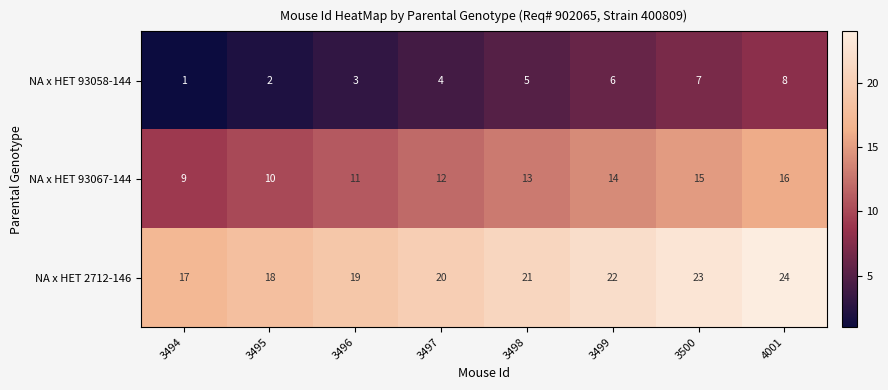

Is it true that NA x HET 93067-144 equals 8 at 3500?

False